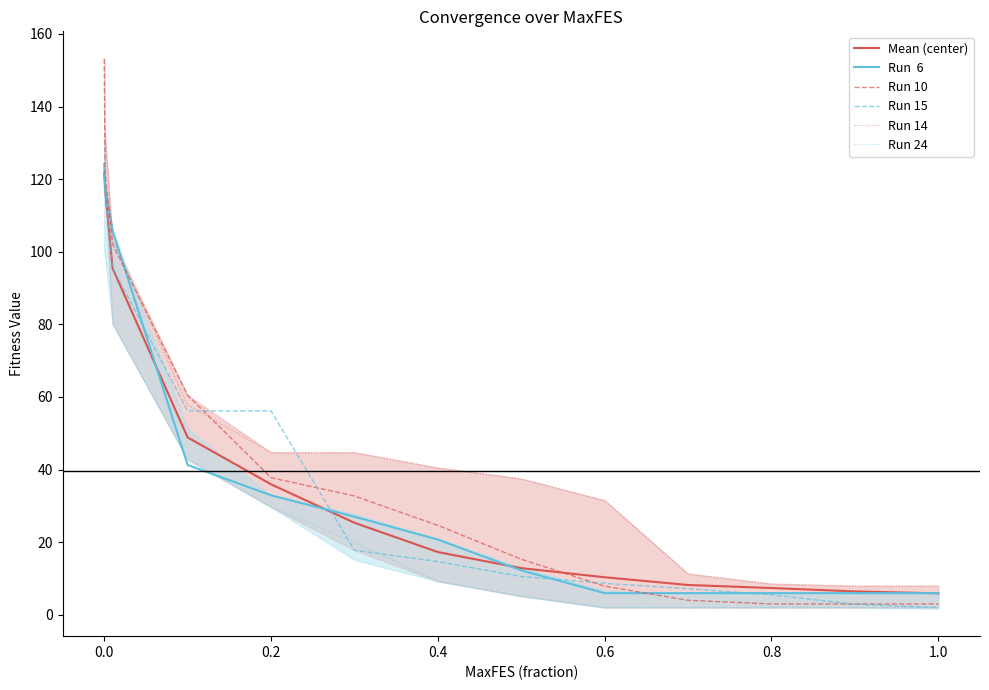

What is the minimum value for Run 24?

2.0